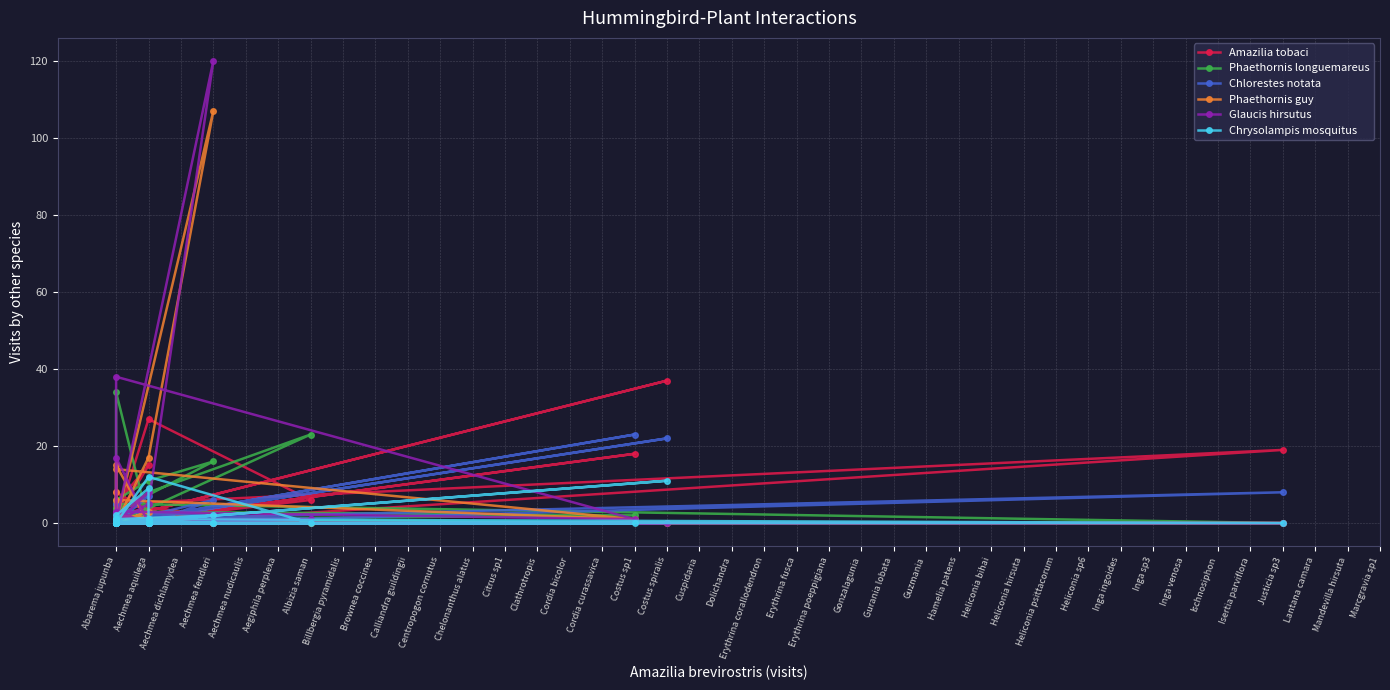

Is the value of Amazilia tobaci at Abarema jupunba greater than the value of Phaethornis guy at Aechmea aquilega?

No